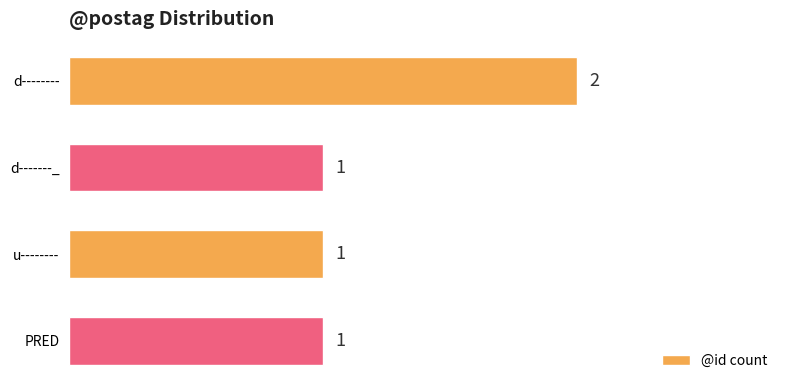

Are the bars horizontal?

Yes